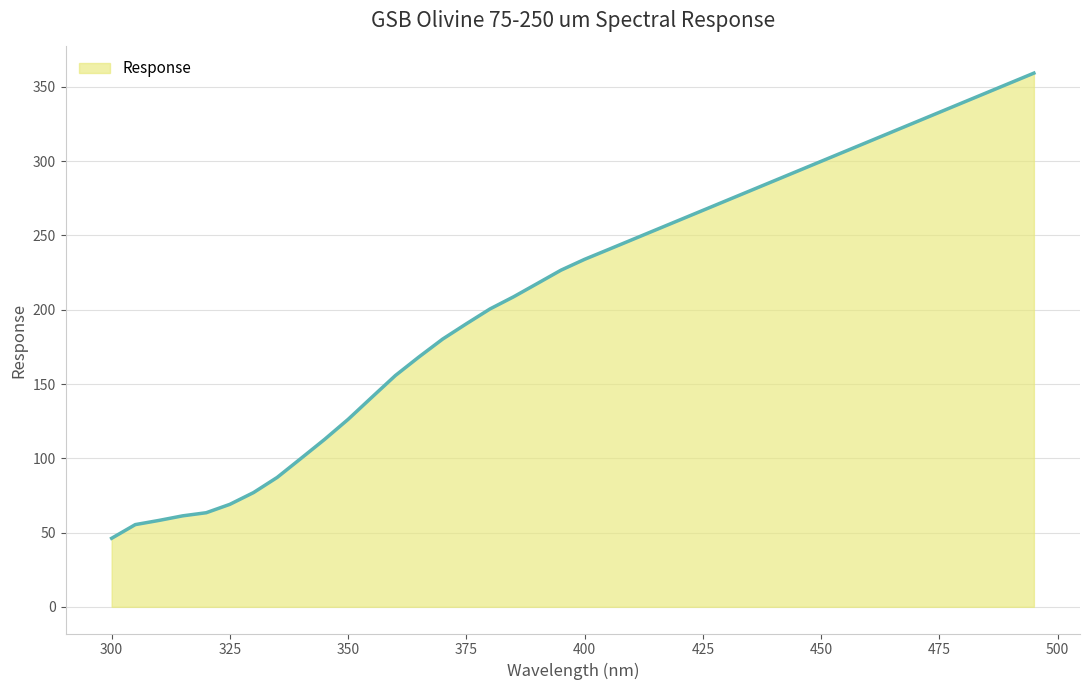

How many values are below 233?

20